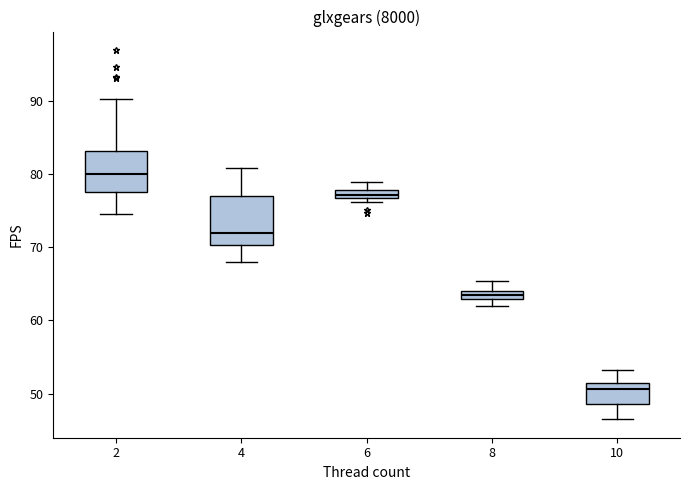

Which box is the tallest, from its lower edge to its upper edge?

4